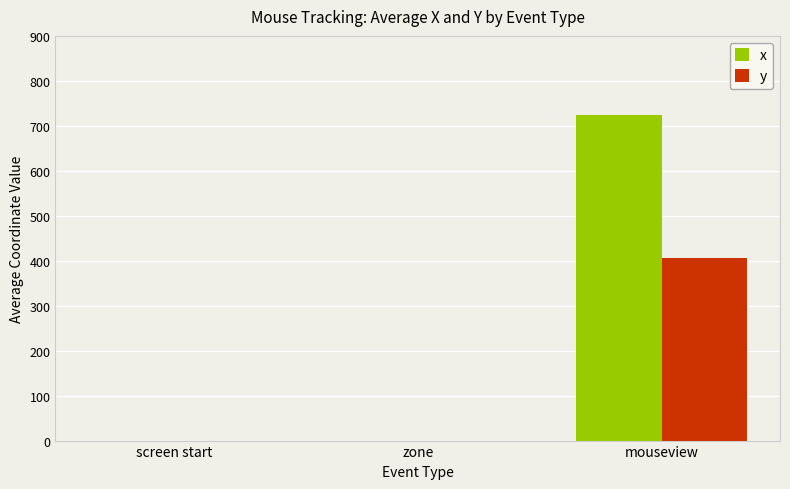

The y series shows 0 at zone. True or false?

True